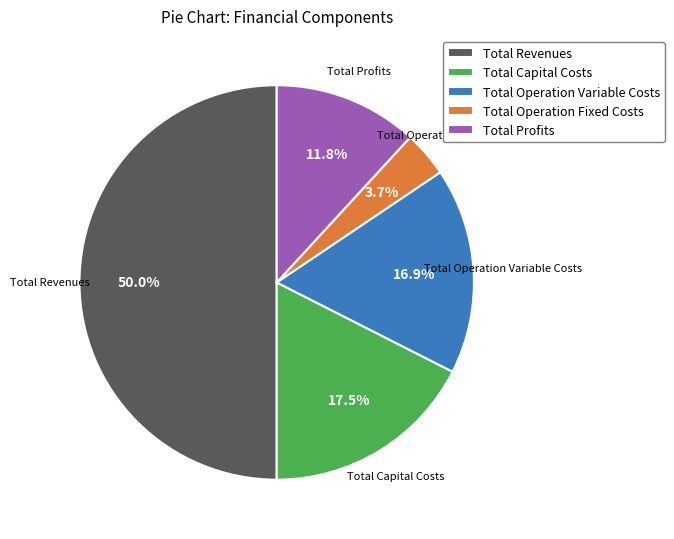

True or false: Total Profits accounts for 1% of the total.

False